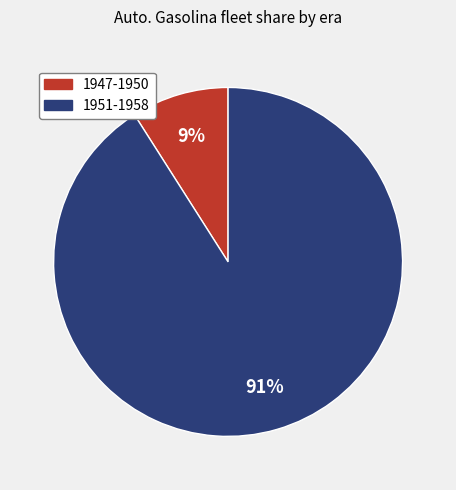

Which slice represents more than half of the pie?

1951-1958